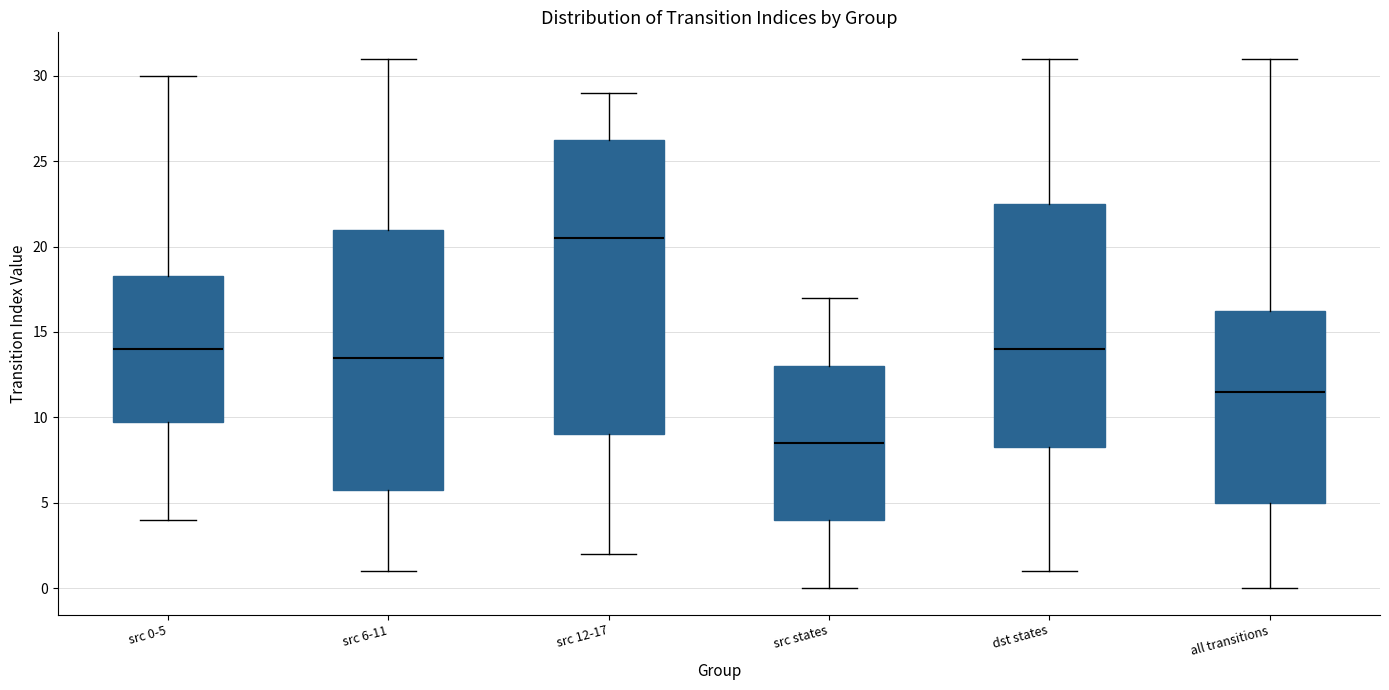

Reading left to right, read every box against the y-axis: the position of its median line, the range the box covers, and the ends of its whiskers. The values are not printed on the chart, so give them approximately, as read against the axis.

src 0-5: median 14.0, box 10.0 to 18.5, whiskers 4.0 to 30.0
src 6-11: median 13.5, box 6.0 to 21.0, whiskers 1.0 to 31.0
src 12-17: median 20.5, box 9.0 to 26.5, whiskers 2.0 to 29.0
src states: median 8.5, box 4.0 to 13.0, whiskers 0.0 to 17.0
dst states: median 14.0, box 8.5 to 22.5, whiskers 1.0 to 31.0
all transitions: median 11.5, box 5.0 to 16.5, whiskers 0.0 to 31.0